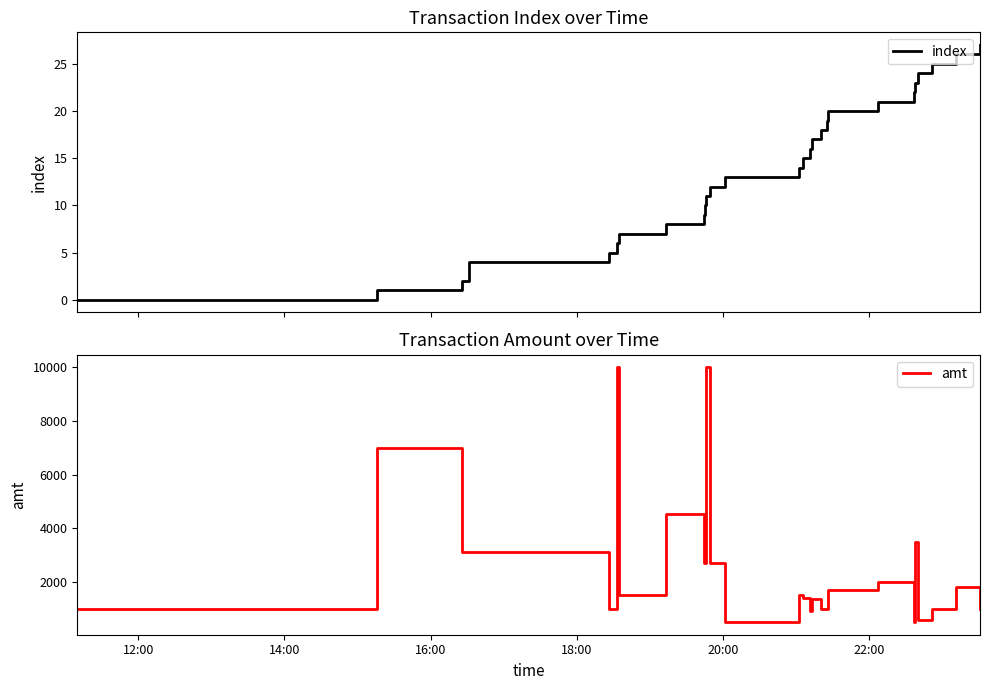

What are all the series names shown in the legend?

index, amt